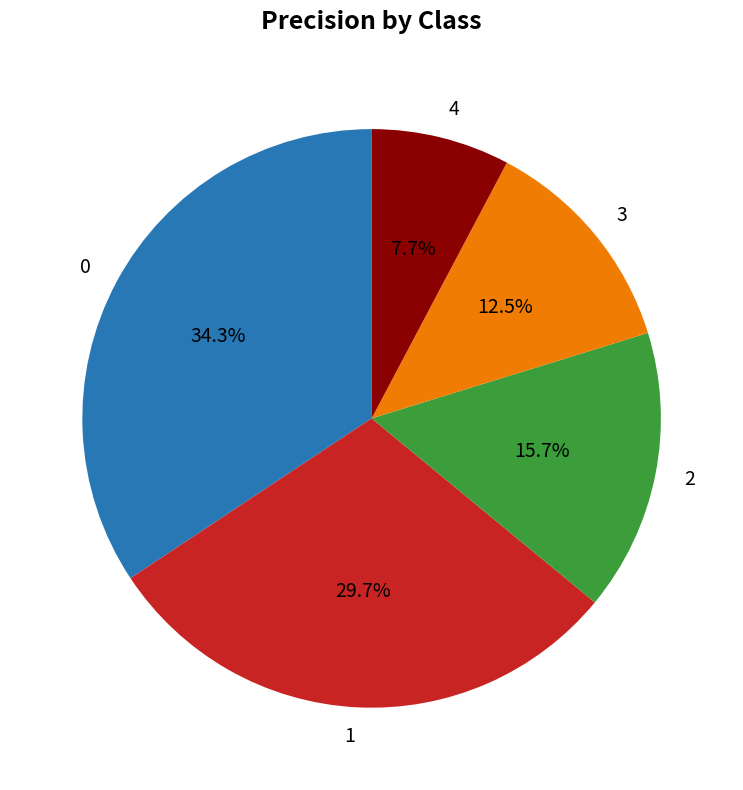

Combined, what portion of the pie is 2 and 3?

28.2%